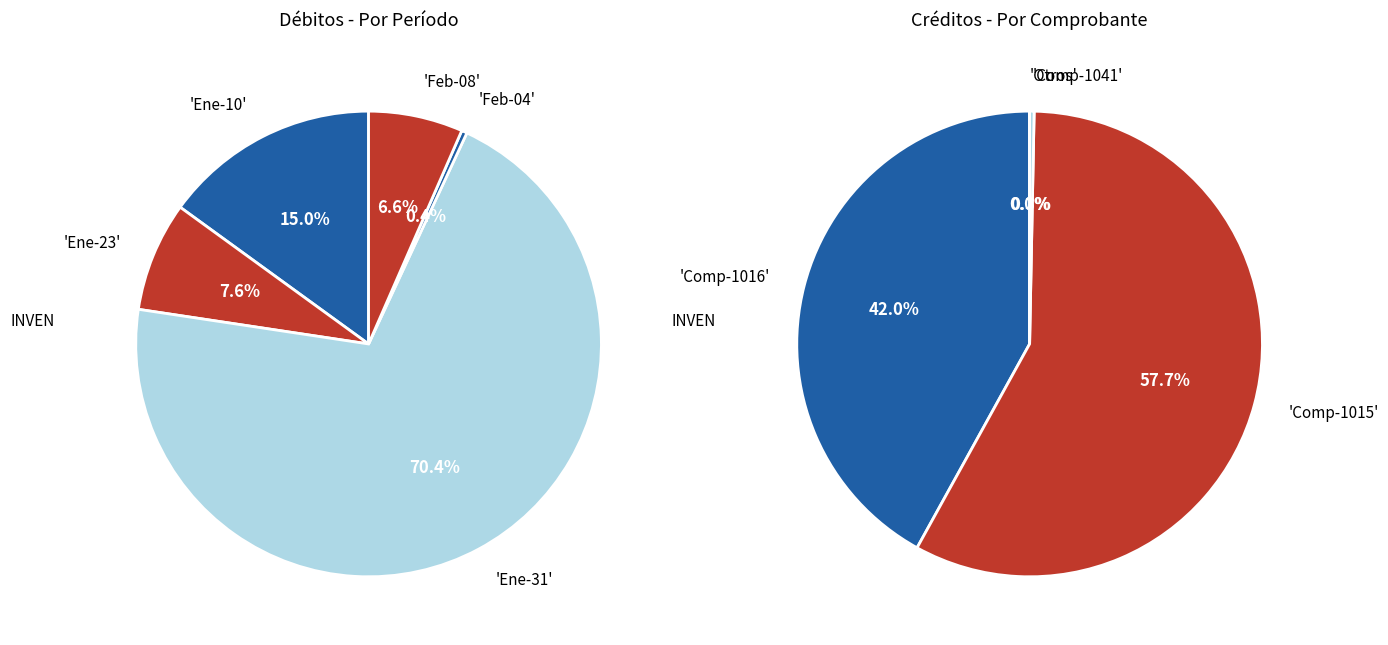

Does 24 account for over 50% of the chart?

No